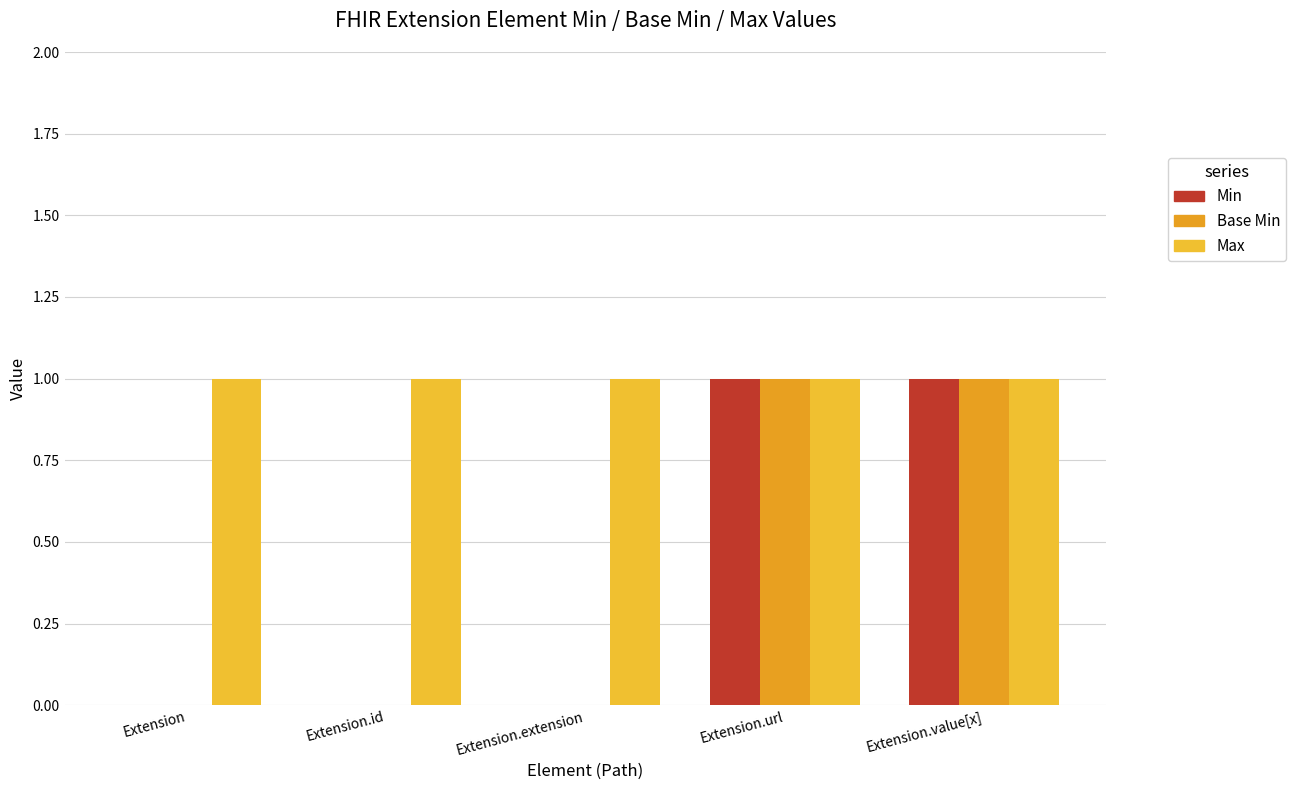

How many Min values are between 0 and 1?

5